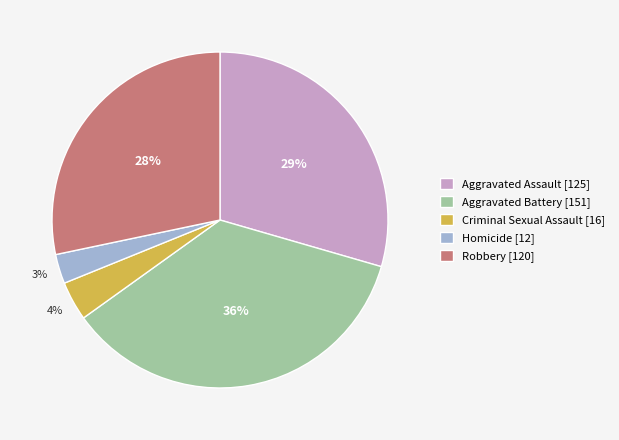

Is it true that Aggravated Assault is 29% of the pie?

True